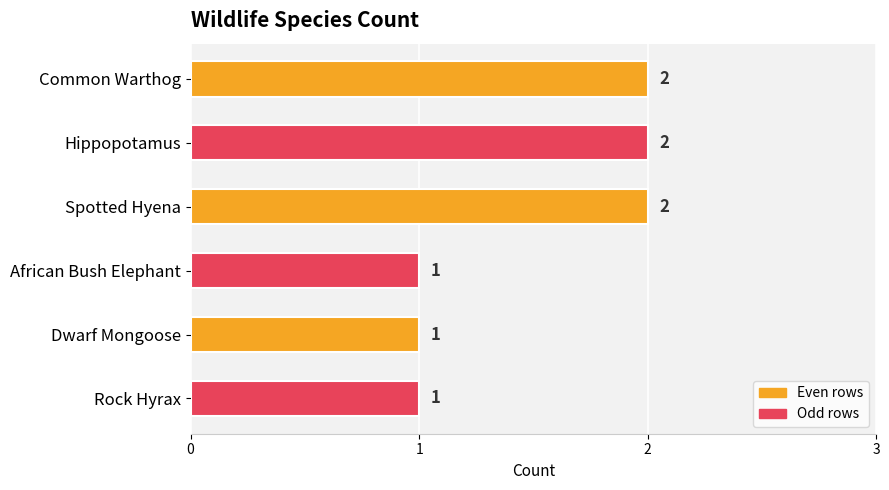

Approximately how many times larger is the value at African Bush Elephant compared to Dwarf Mongoose?

1.0